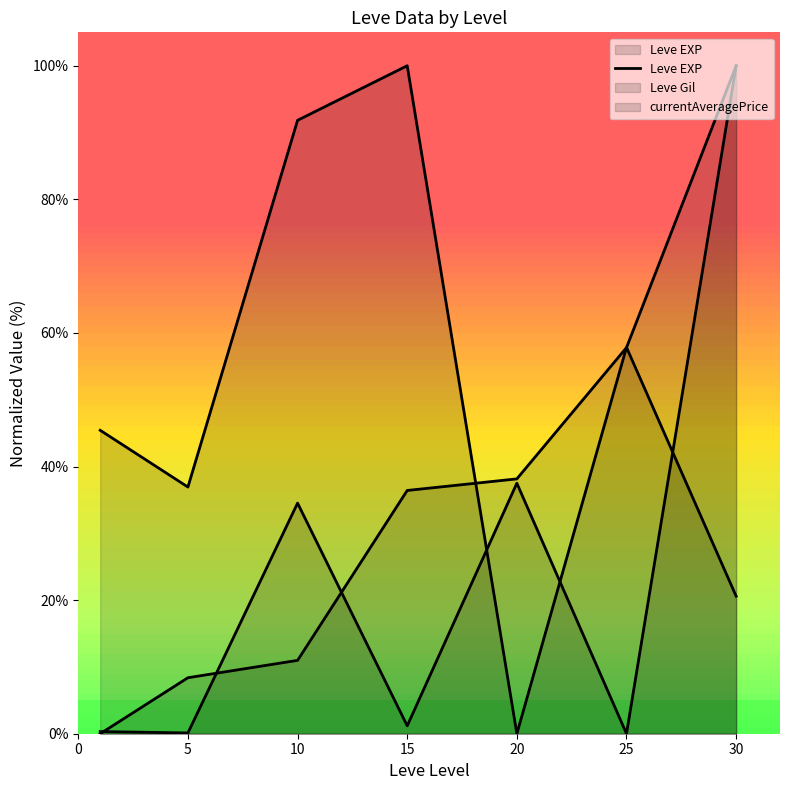

Does the chart have visible grid lines?

No